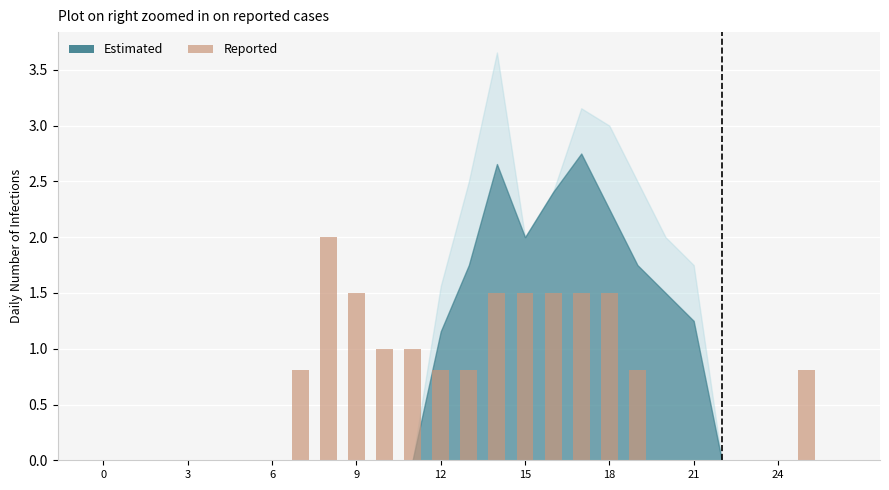

Reading right to left, extract all data points from this chart.

0.0	0.8	0.0	0.0	0.0	0.0	0.0	0.8	1.5	1.5	1.5	1.5	1.5	0.8	0.8	1.0	1.0	1.5	2.0	0.8	0.0	0.0	0.0	0.0	0.0	0.0	0.0